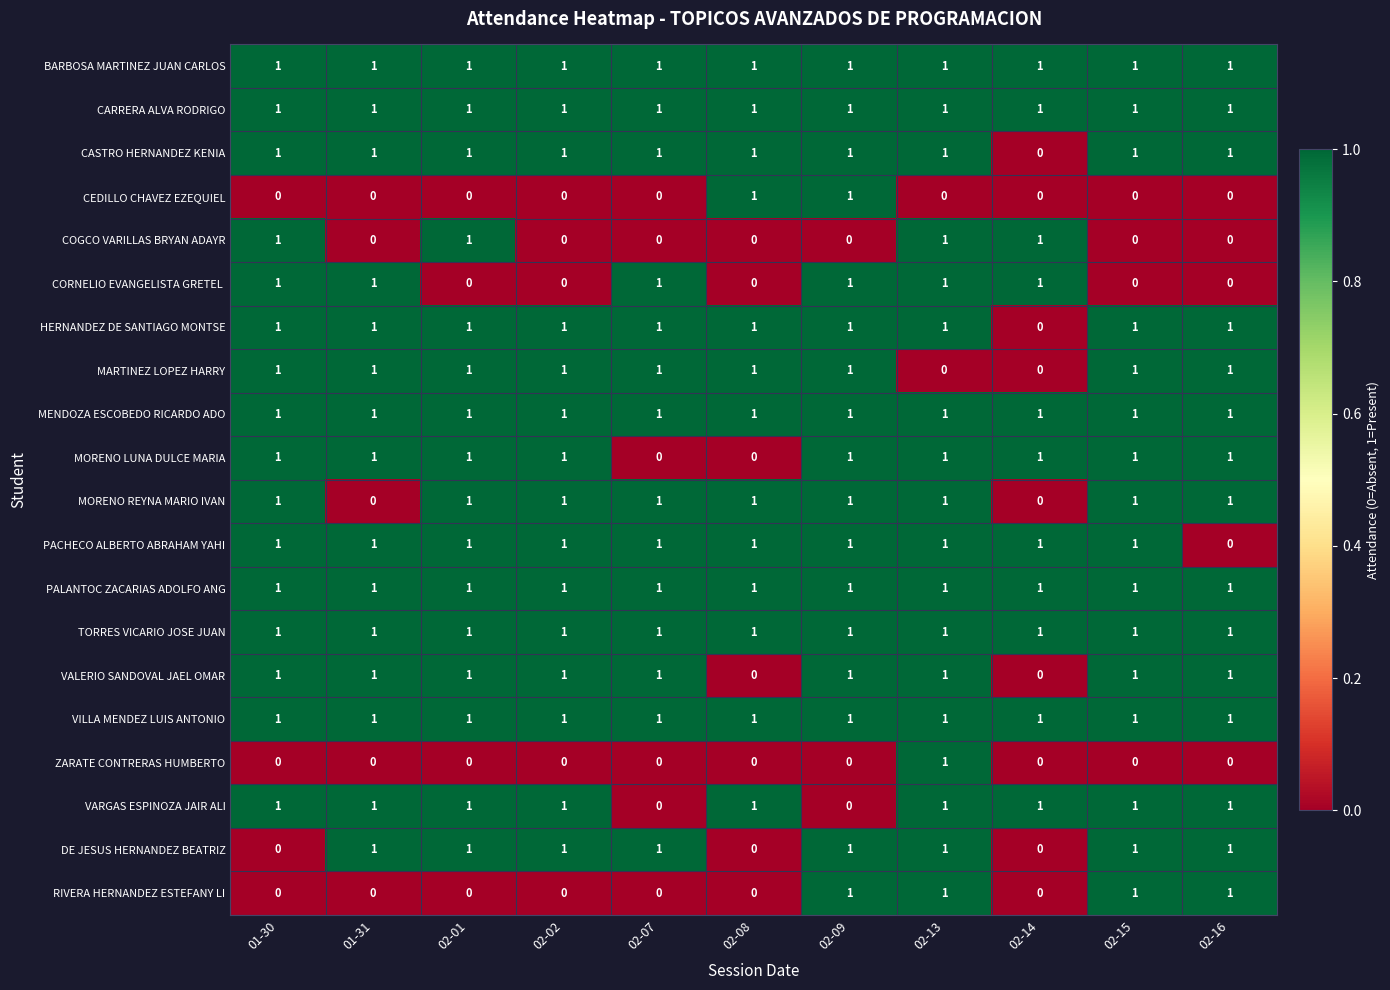

What is the sum of all MARTINEZ LOPEZ HARRY values?

9